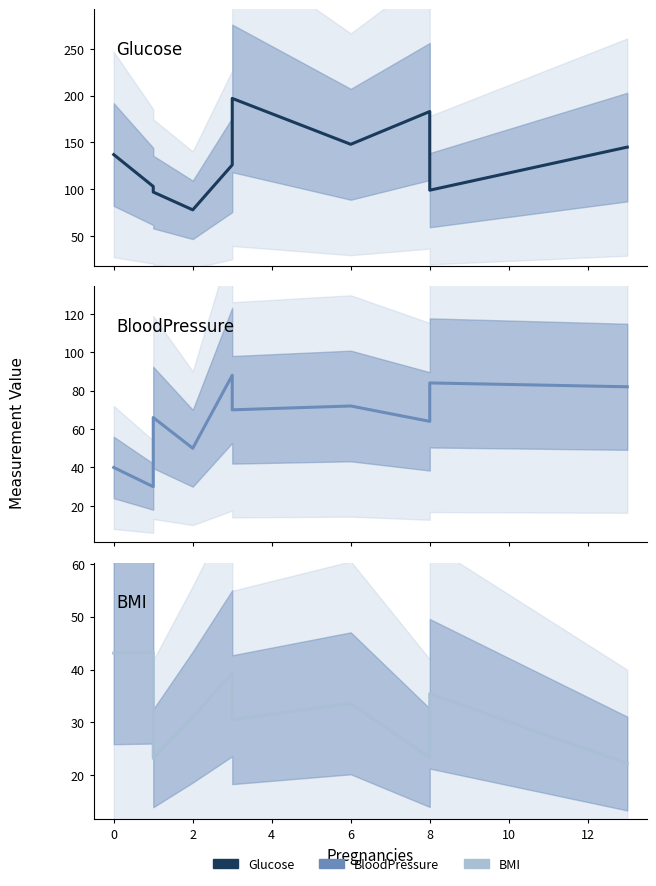

Count the number of data series in this chart.

3